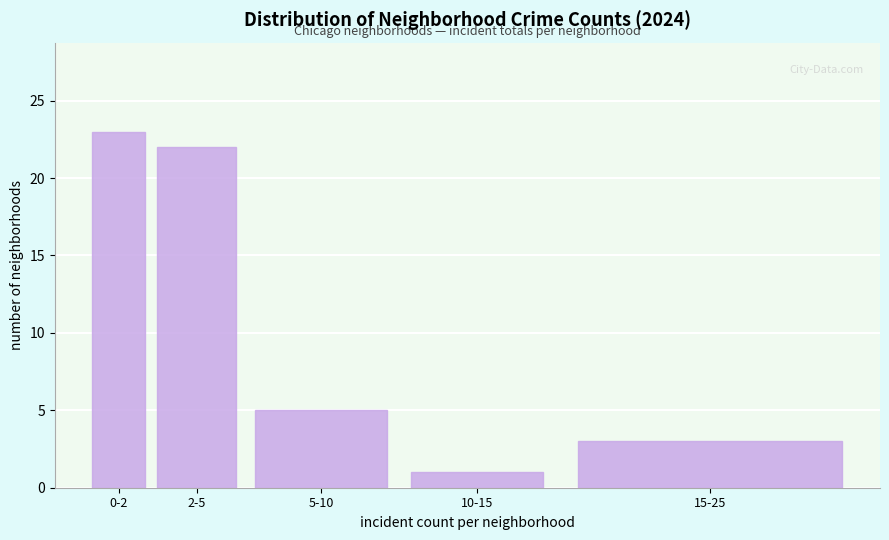

Reading right to left, what are all the values shown in this chart?

15-25=3	10-15=1	5-10=5	2-5=22	0-2=23